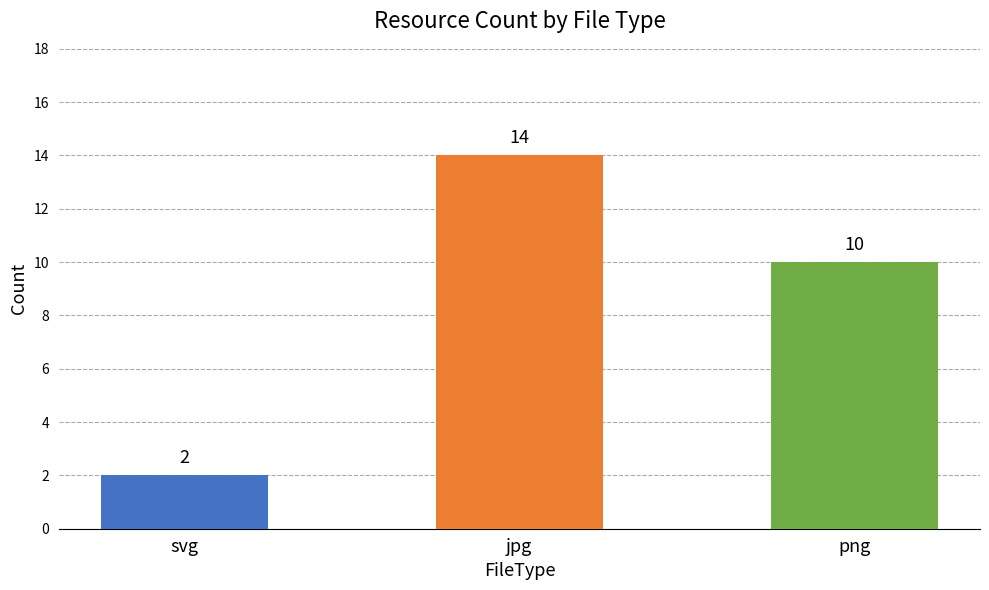

Between jpg and svg, which is larger?

jpg